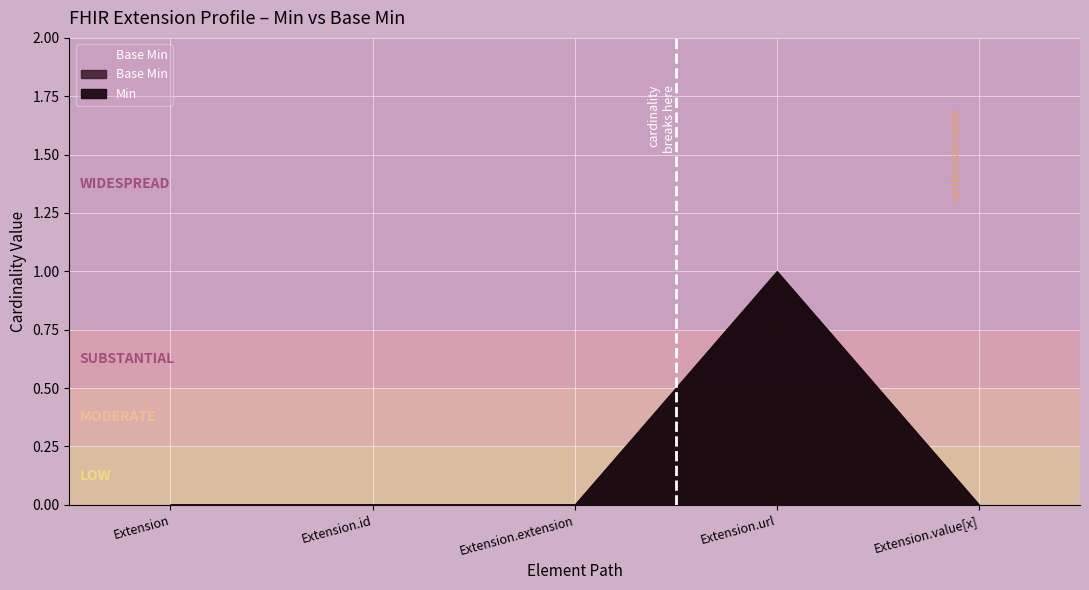

True or false: Min and Base Min intersect in this chart.

False